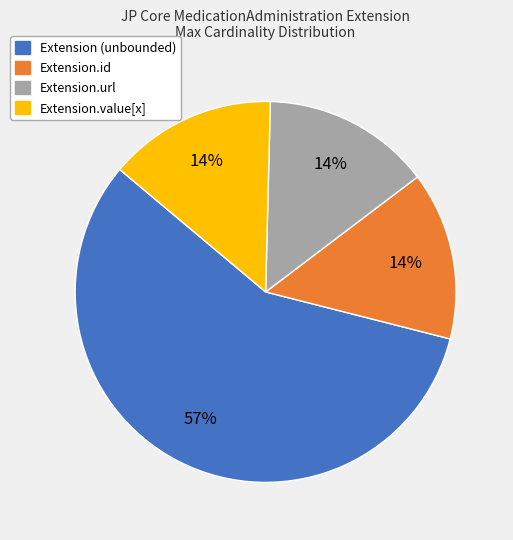

How many segments does this pie chart have?

4